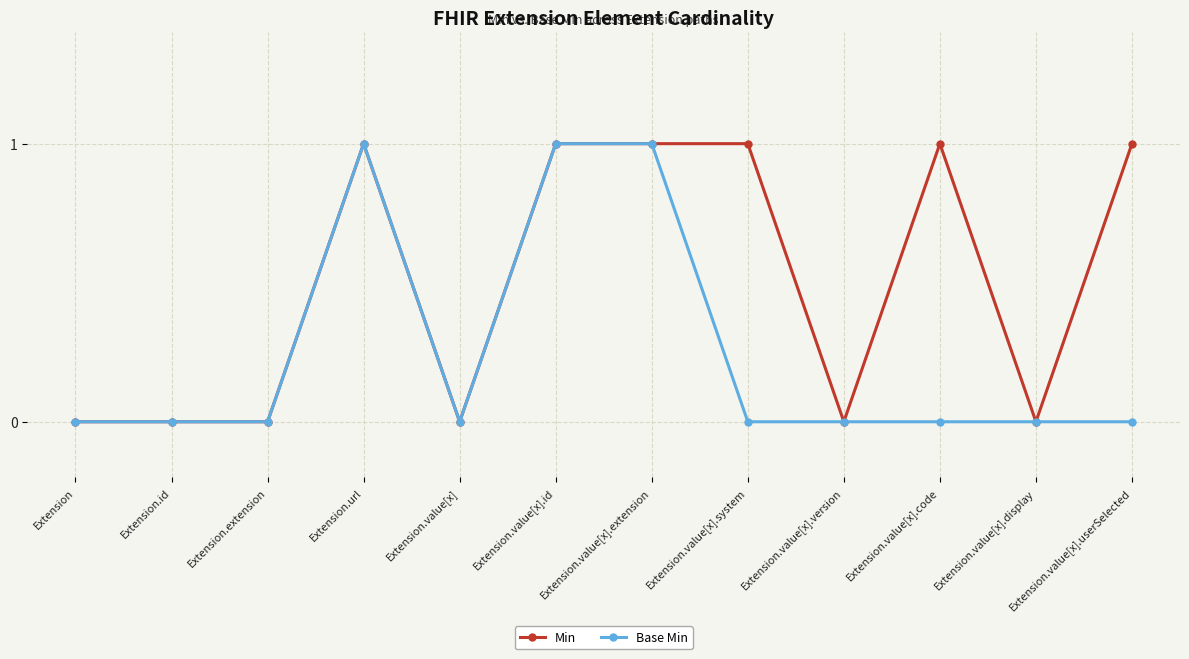

Which series has the largest total across all categories?

Min